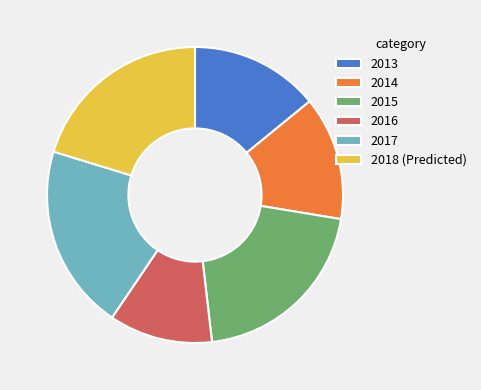

Between 2014 and 2015, which is larger?

2015